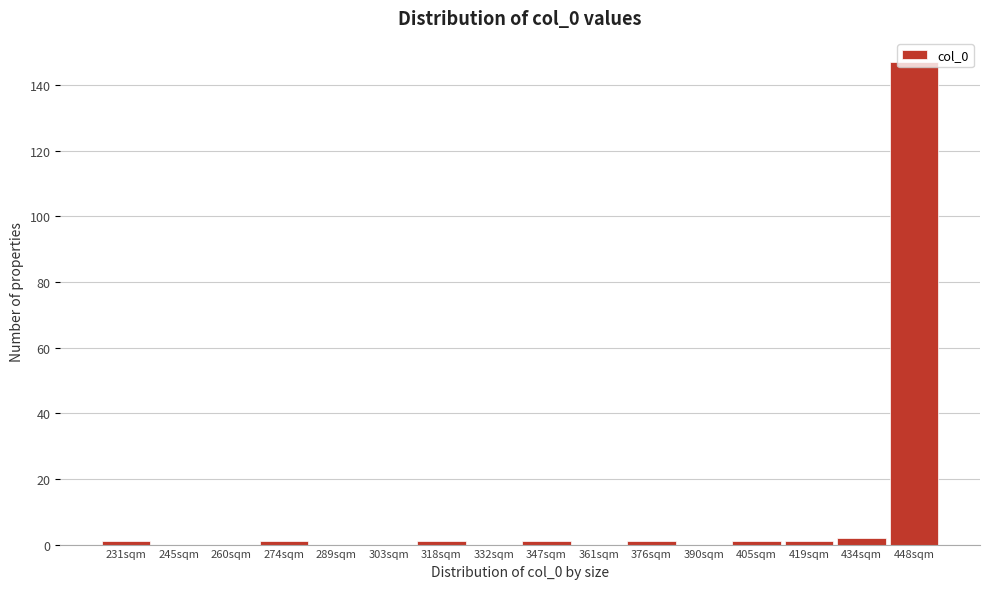

The chart shows a value of -100 at 361sqm. True or false?

False